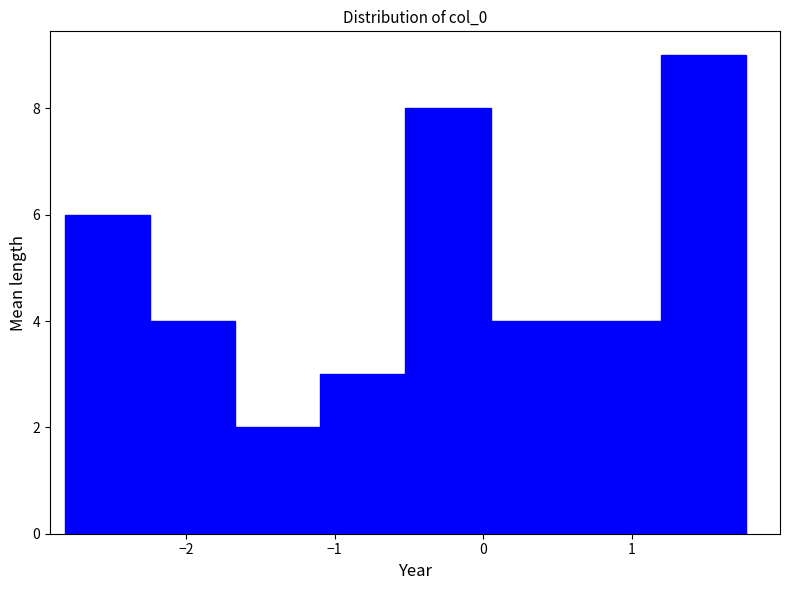

Reading left to right, list every bar in this chart as the range it spans on the x-axis followed by its height. Neither the bar edges nor the heights are printed on the chart, so give them approximately, as read against the axes.

-2.8 to -2.2: 6
-2.2 to -1.7: 4
-1.7 to -1.1: 2
-1.1 to -0.5: 3
-0.5 to 0.0: 8
0.0 to 0.6: 4
0.6 to 1.2: 4
1.2 to 1.8: 9